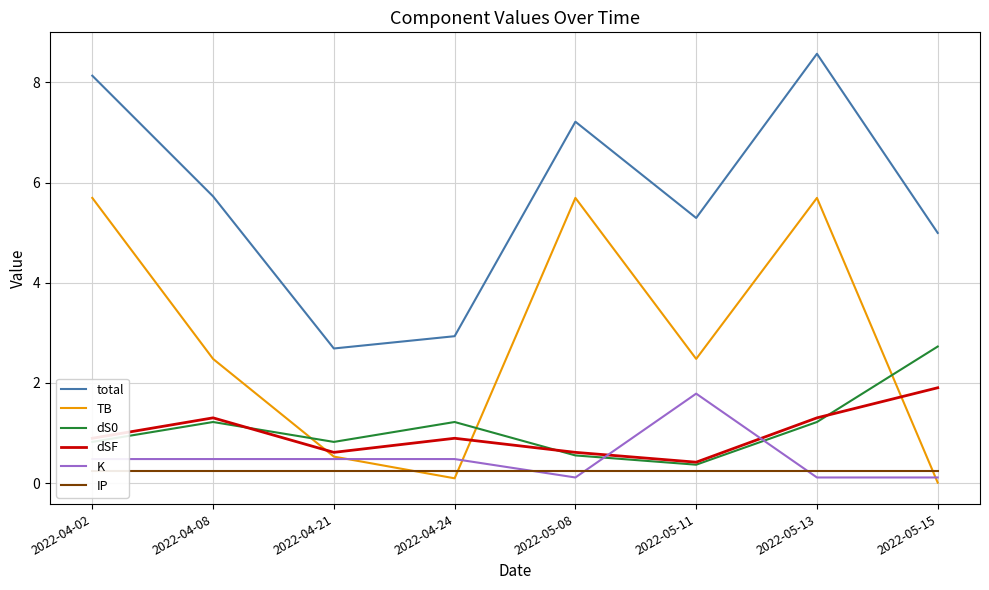

What is the sum of the dSF values at 2022-04-24 and 2022-05-08?

1.5